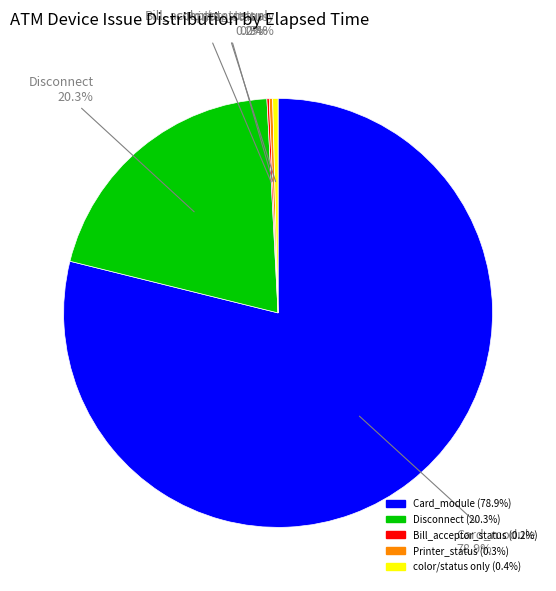

Does any single category account for the majority?

Yes